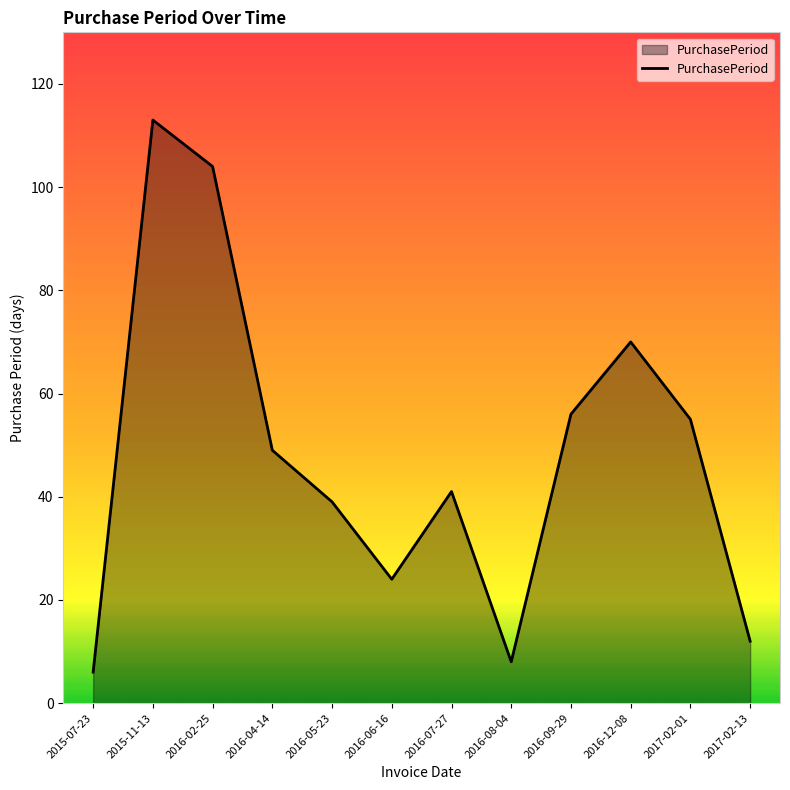

What is the difference between the maximum and minimum values?

107